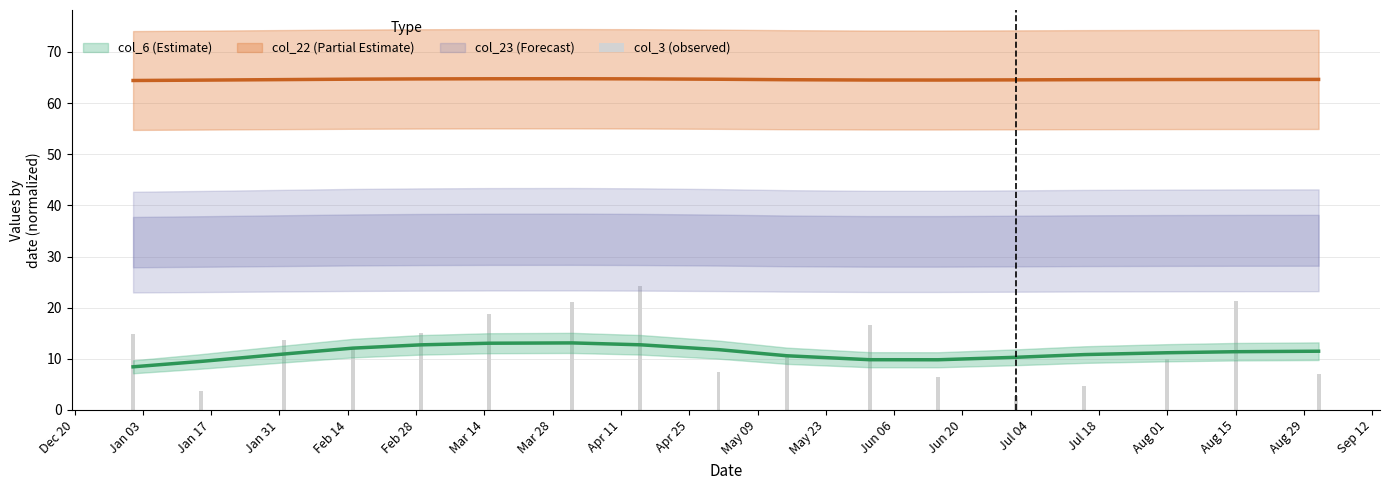

What is the difference between the maximum and minimum values?

21.3